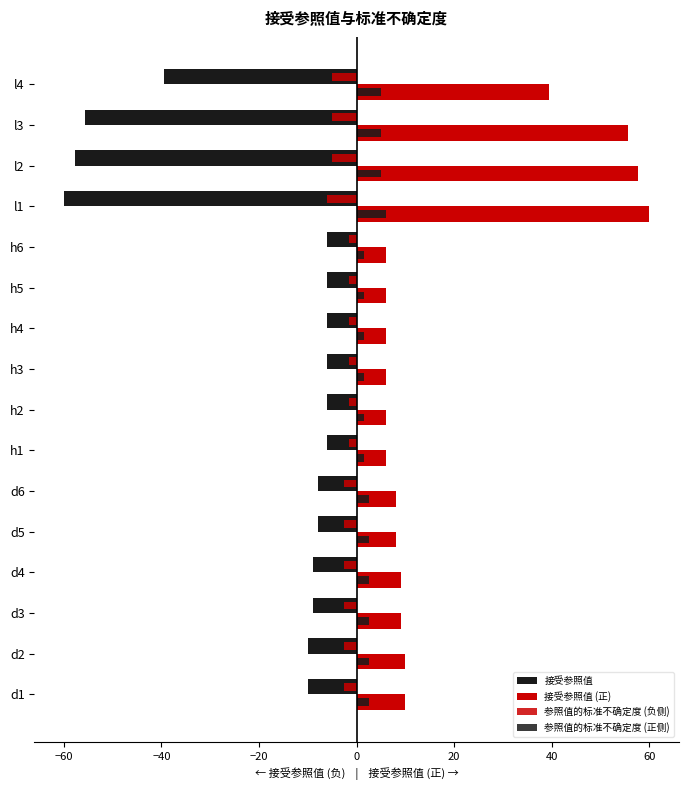

Rank the series by their maximum value, from highest to lowest.

接受参照值 (正), 参照值的标准不确定度 (正侧), 参照值的标准不确定度 (负侧), 接受参照值